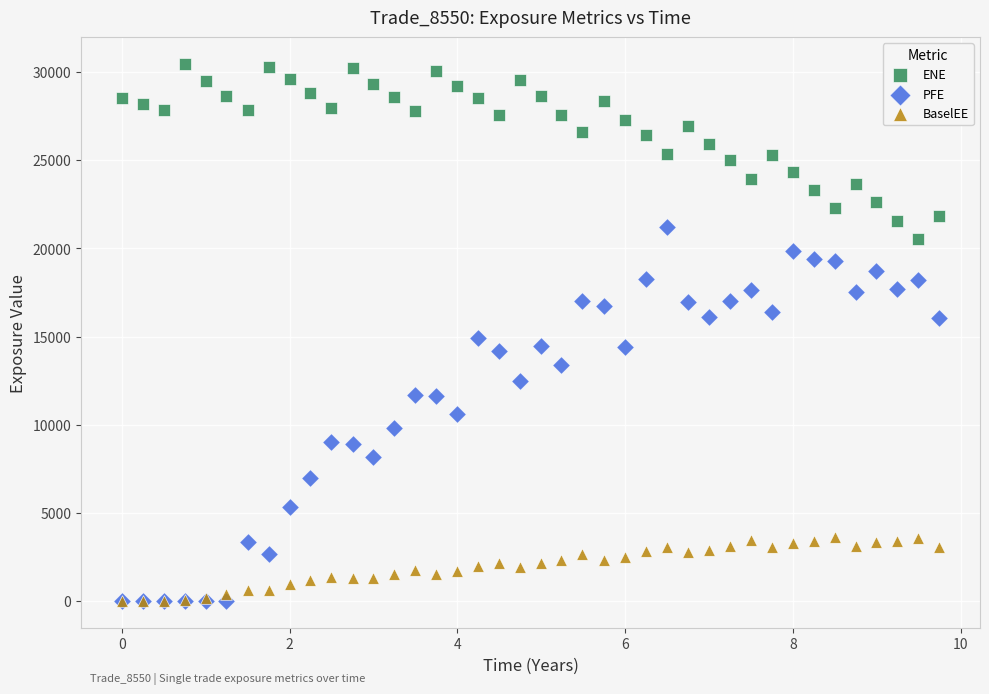

What are all the series names shown in the legend?

ENE, PFE, BaselEE